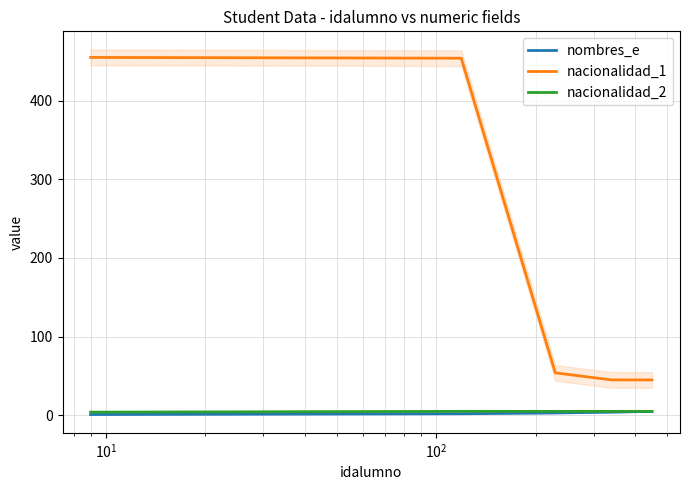

True or false: nacionalidad_1 and nombres_e intersect in this chart.

False